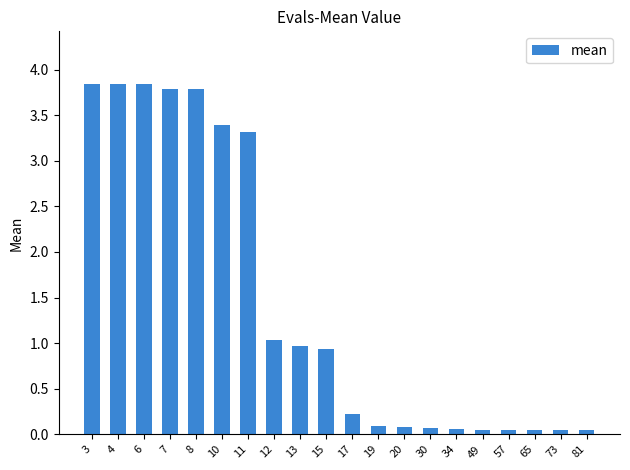

Is it true that the value at 6 is 3.8?

True